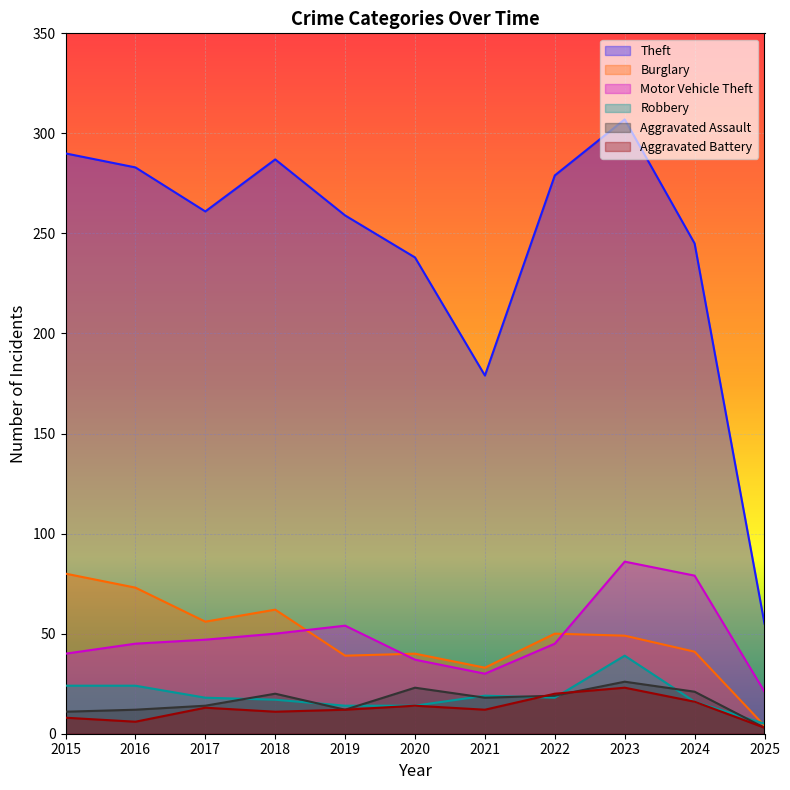

In Motor Vehicle Theft, how many points are higher than both neighbors (excluding endpoints)?

2